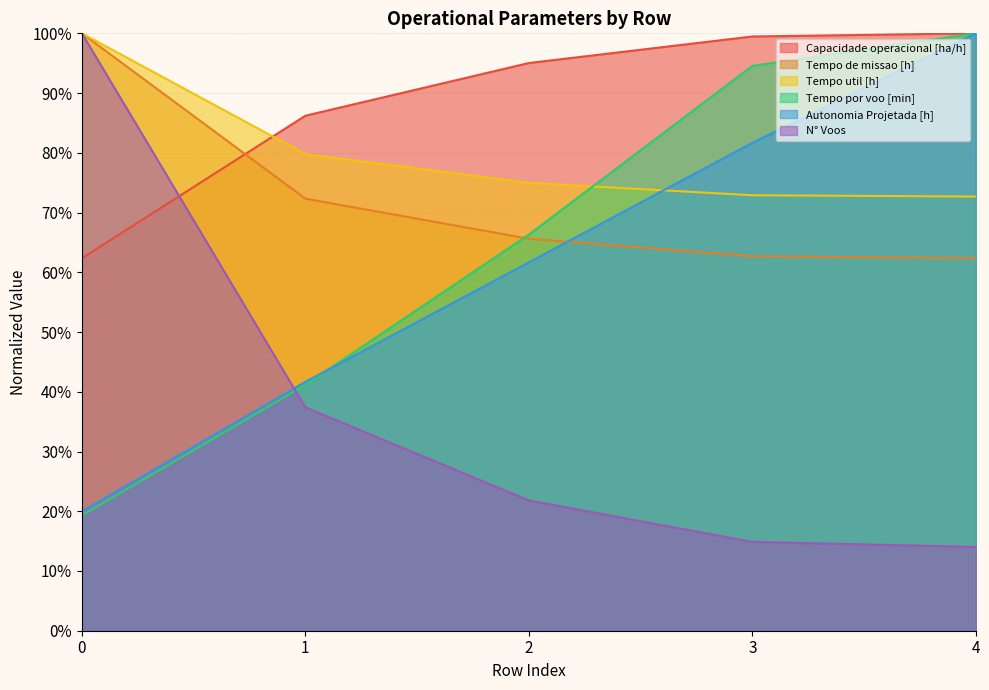

How many lines are shown in the chart?

6